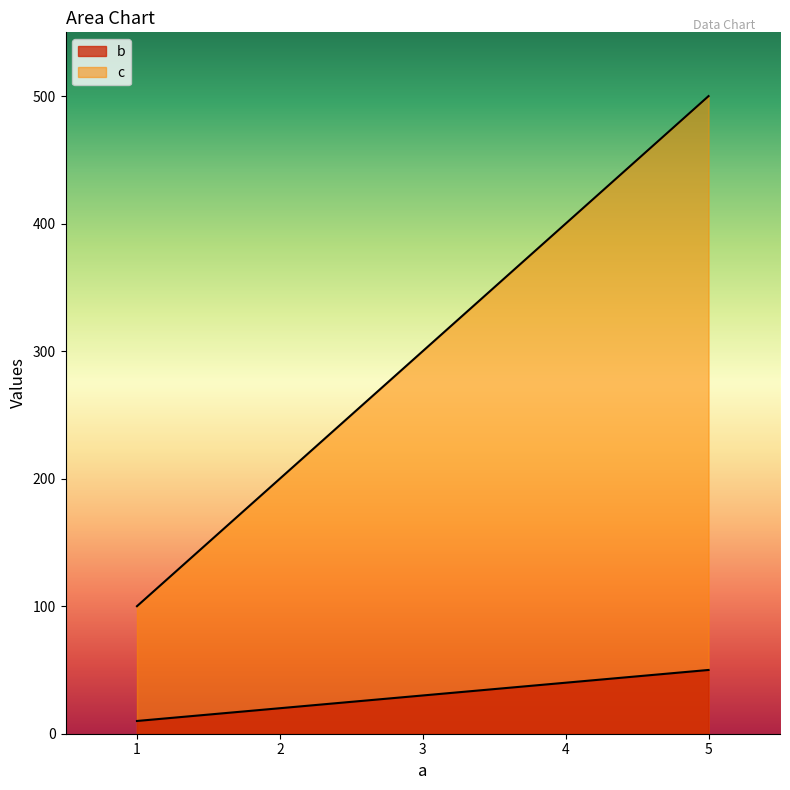

What is the value of the b point at the 1st from the left?

10